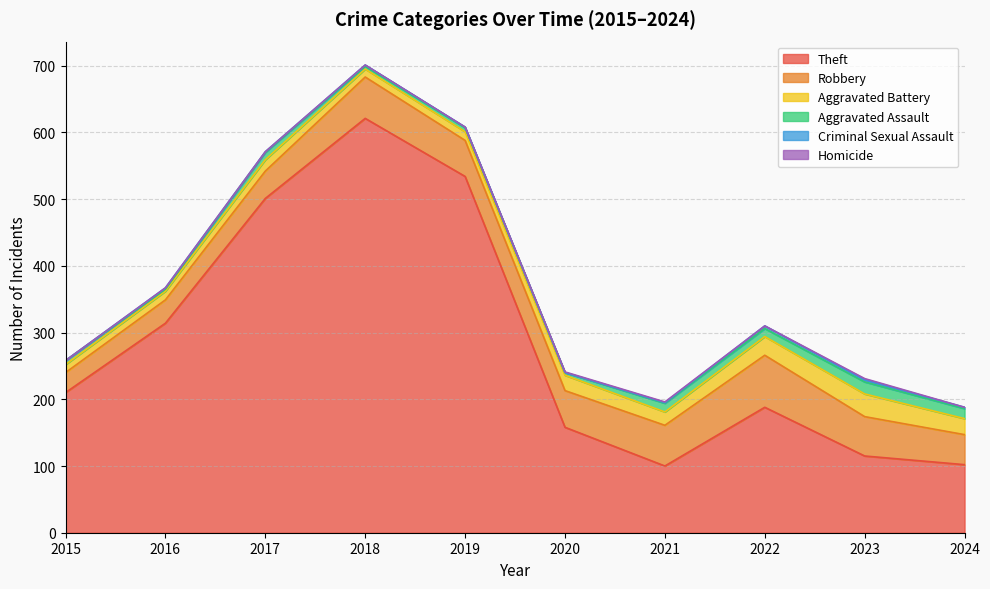

How many data points in Aggravated Battery are less than 20?

5